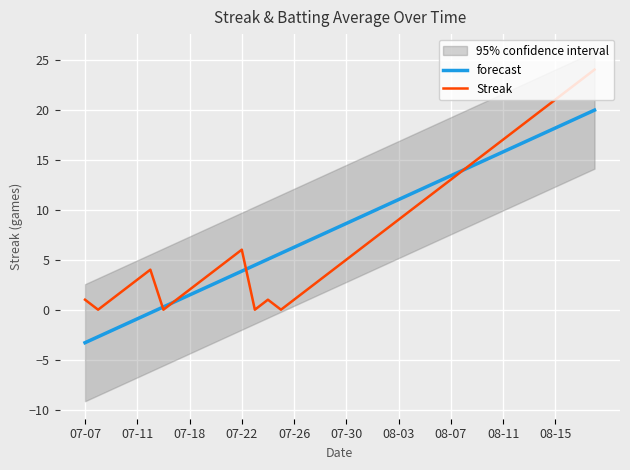

Reading left to right, what are all the values shown in this chart?

forecast: -3.3	-2.7	-2.1	-1.5	-0.9	-0.3	0.3	0.9	1.5	2.1	2.7	3.3	3.9	4.4	5.0	5.6	6.2	6.8	7.4	8.0	8.6	9.2	9.8	10.4	11.0	11.6	12.2	12.8	13.4	14.0	14.6	15.2	15.8	16.4	17.0	17.6	18.2	18.8	19.4	19.9
Streak: 1.0	0.0	1.0	2.0	3.0	4.0	0.0	1.0	2.0	3.0	4.0	5.0	6.0	0.0	1.0	0.0	1.0	2.0	3.0	4.0	5.0	6.0	7.0	8.0	9.0	10.0	11.0	12.0	13.0	14.0	15.0	16.0	17.0	18.0	19.0	20.0	21.0	22.0	23.0	24.0